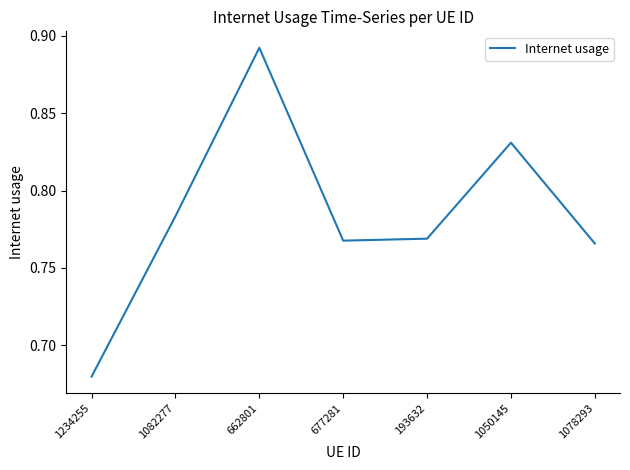

What is the difference between the second highest and minimum values?

0.2